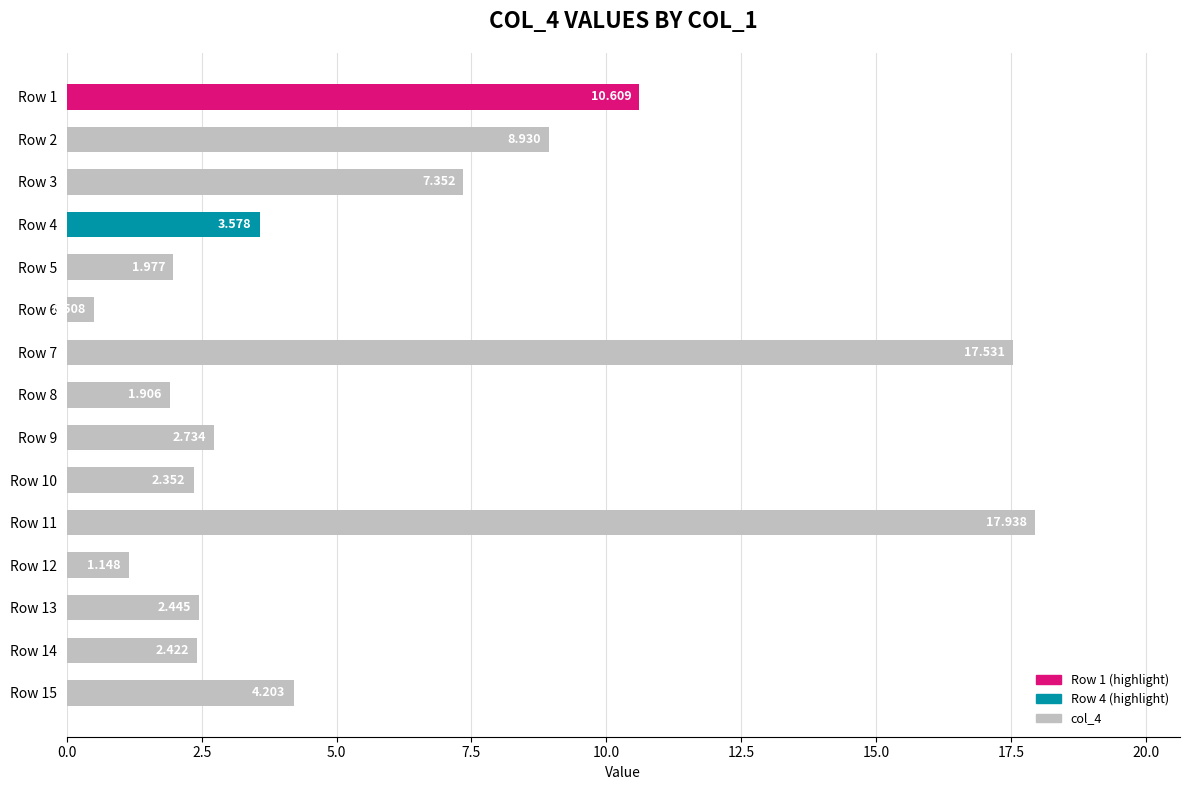

How many values are below 2?

4